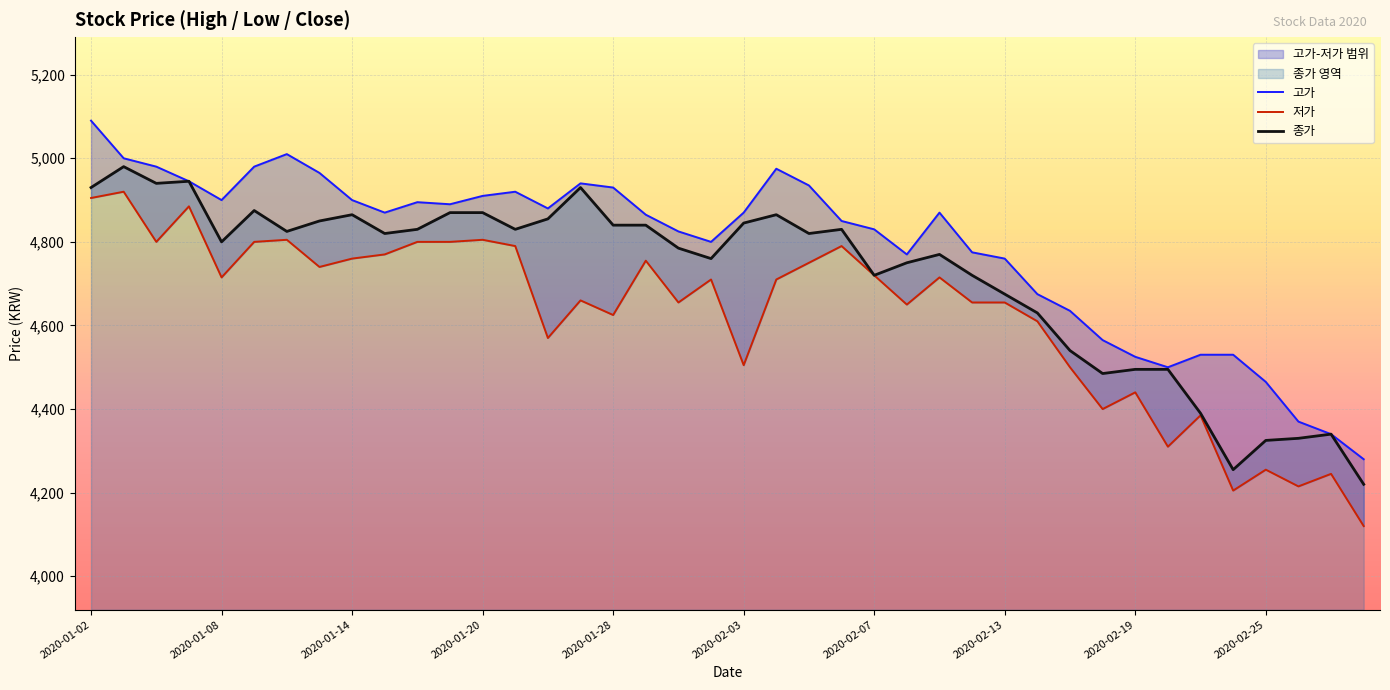

Which category has the lowest value across all series?

39